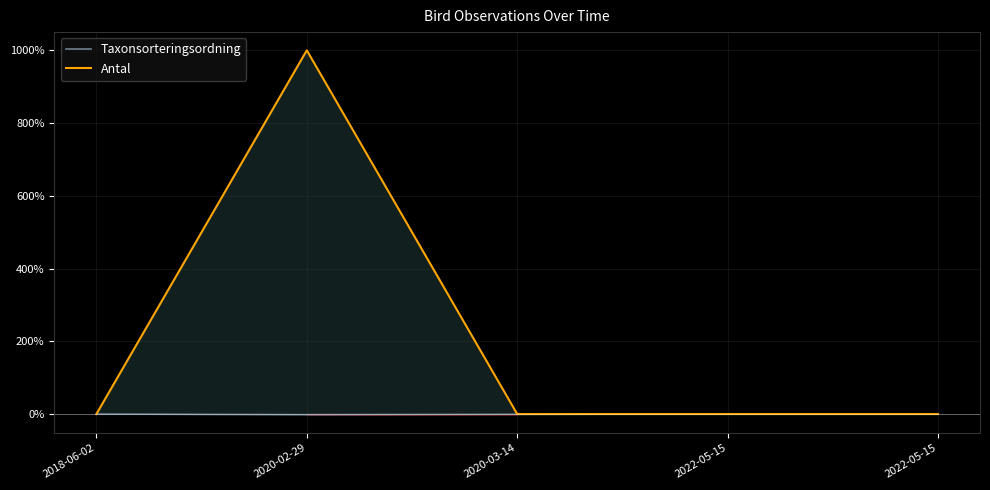

What is the difference between the Taxonsorteringsordning values at 2018-06-02 and 2020-02-29?

1.9